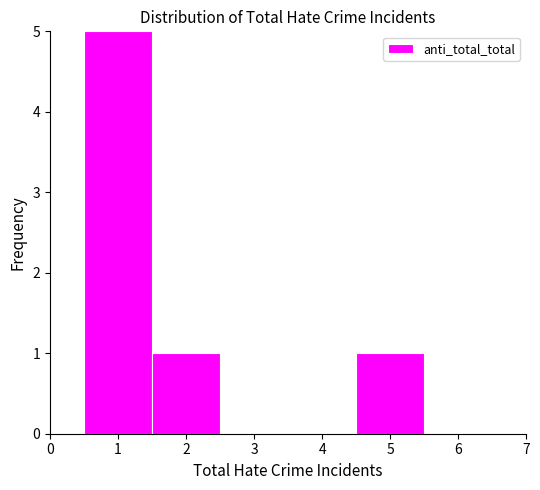

Over which range of the x-axis is the bar tallest?

0.5 to 1.5